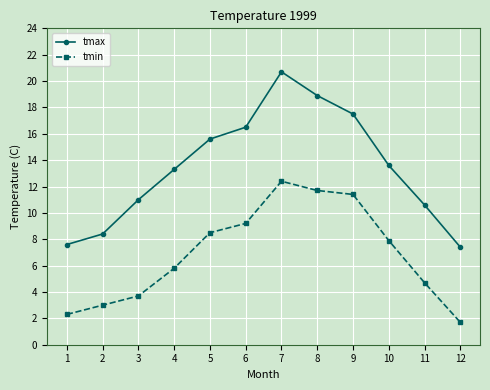

Which series changed the most between 2 and 6?

tmax